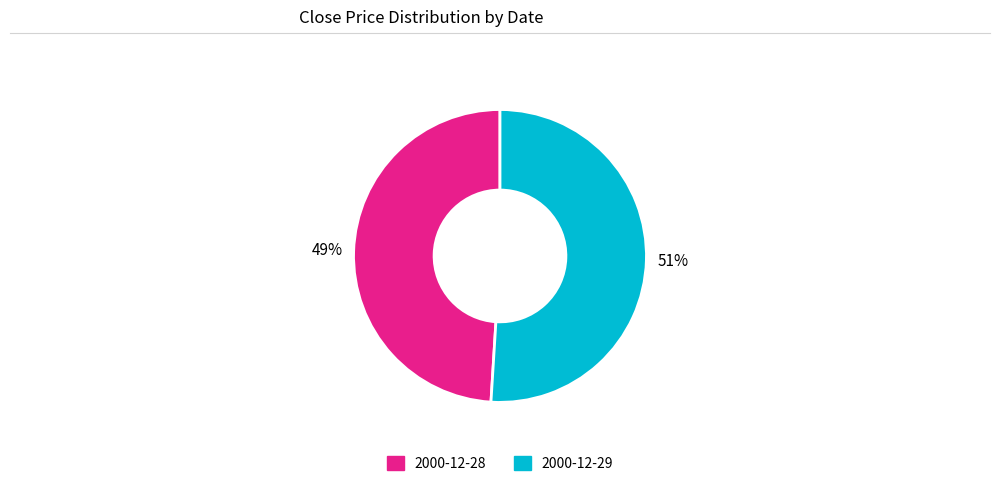

Between 2000-12-28 and 2000-12-29, which is larger?

2000-12-29